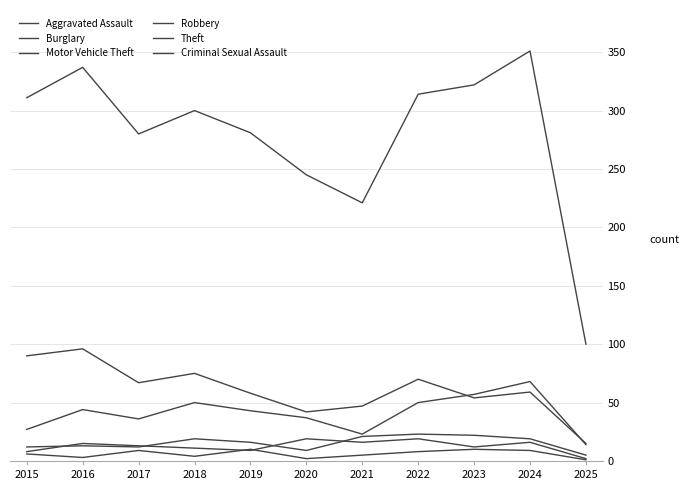

Is this an area chart (filled region under the line)?

No